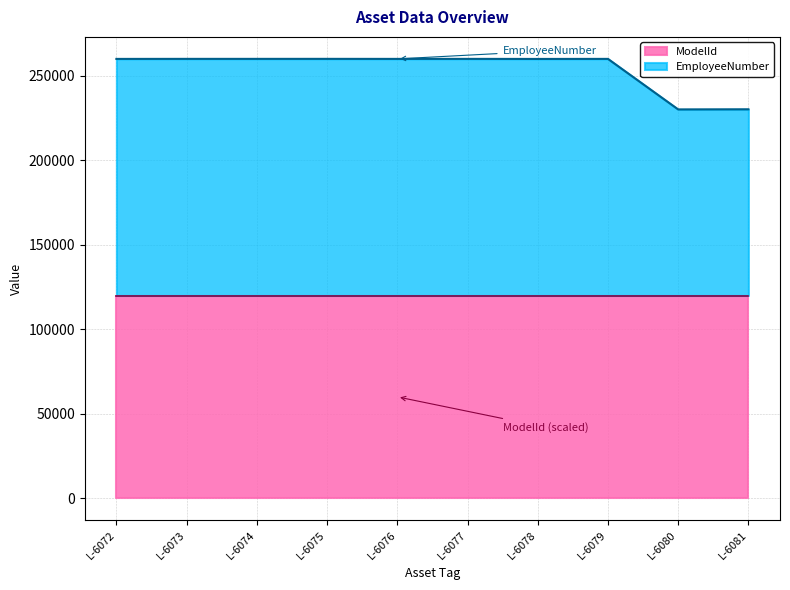

At which category does the chart reach its peak across all series?

L-6075